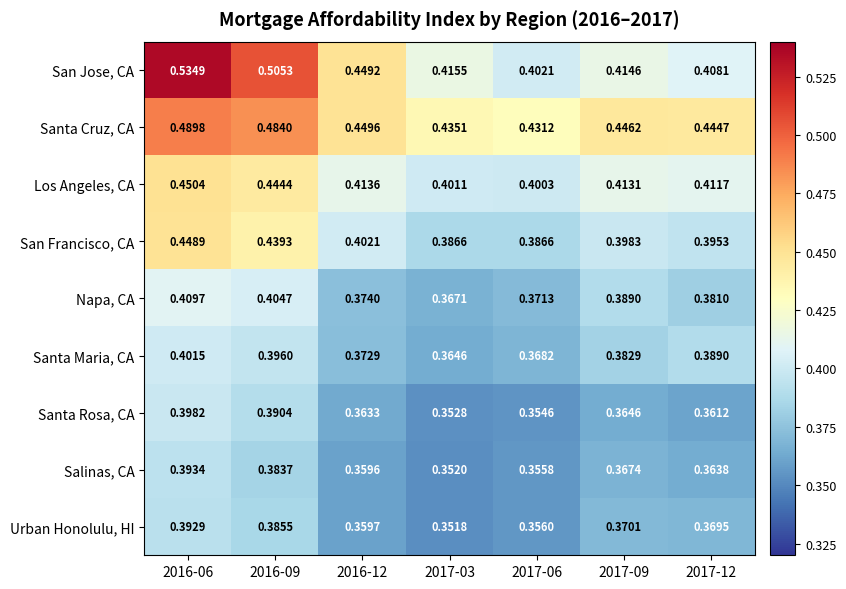

Is the value of San Jose, CA at 2017-03 greater than the value of Napa, CA at 2016-09?

Yes